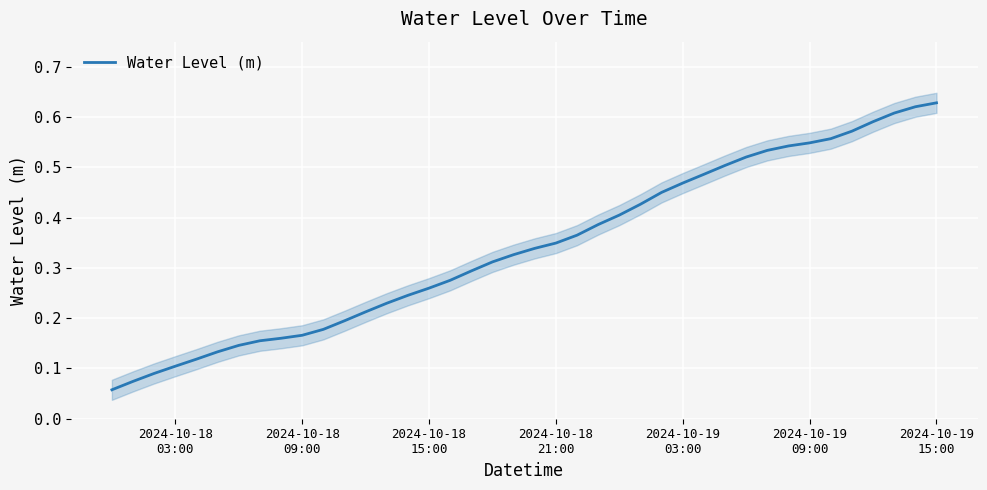

What is the maximum value shown in the chart?

0.6